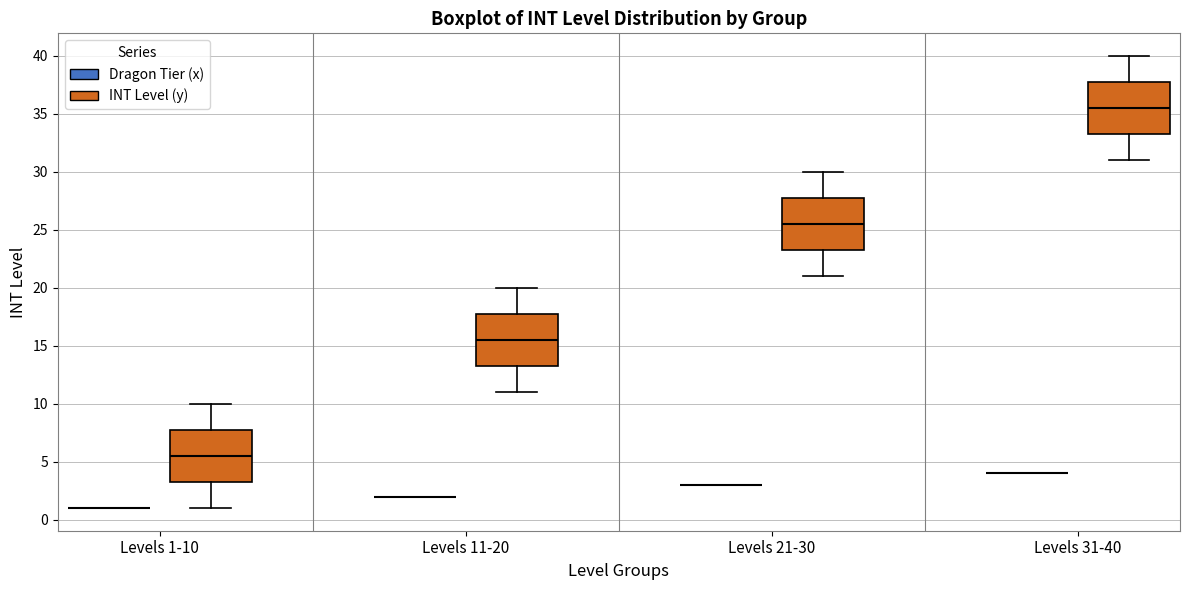

Reading left to right, transcribe this box plot: for each box, give where its median line is, the range the box spans, and where its two whiskers end, as read against the y-axis. The values are not printed on the chart, so give them approximately, as read against the axis.

Levels 1-10 (Dragon Tier (x)): box collapsed to a line at 1.0, whiskers 1.0 to 1.0
Levels 1-10 (INT Level (y)): median 5.5, box 3.5 to 8.0, whiskers 1.0 to 10.0
Levels 11-20 (Dragon Tier (x)): box collapsed to a line at 2.0, whiskers 2.0 to 2.0
Levels 11-20 (INT Level (y)): median 15.5, box 13.5 to 18.0, whiskers 11.0 to 20.0
Levels 21-30 (Dragon Tier (x)): box collapsed to a line at 3.0, whiskers 3.0 to 3.0
Levels 21-30 (INT Level (y)): median 25.5, box 23.5 to 28.0, whiskers 21.0 to 30.0
Levels 31-40 (Dragon Tier (x)): box collapsed to a line at 4.0, whiskers 4.0 to 4.0
Levels 31-40 (INT Level (y)): median 35.5, box 33.5 to 38.0, whiskers 31.0 to 40.0